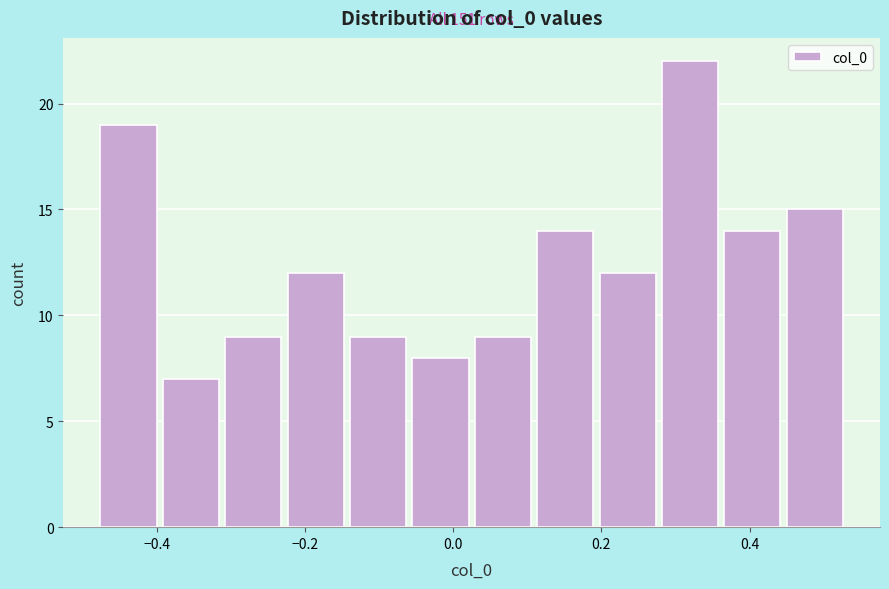

Which range on the x-axis has the tallest bar?

0.28 to 0.36